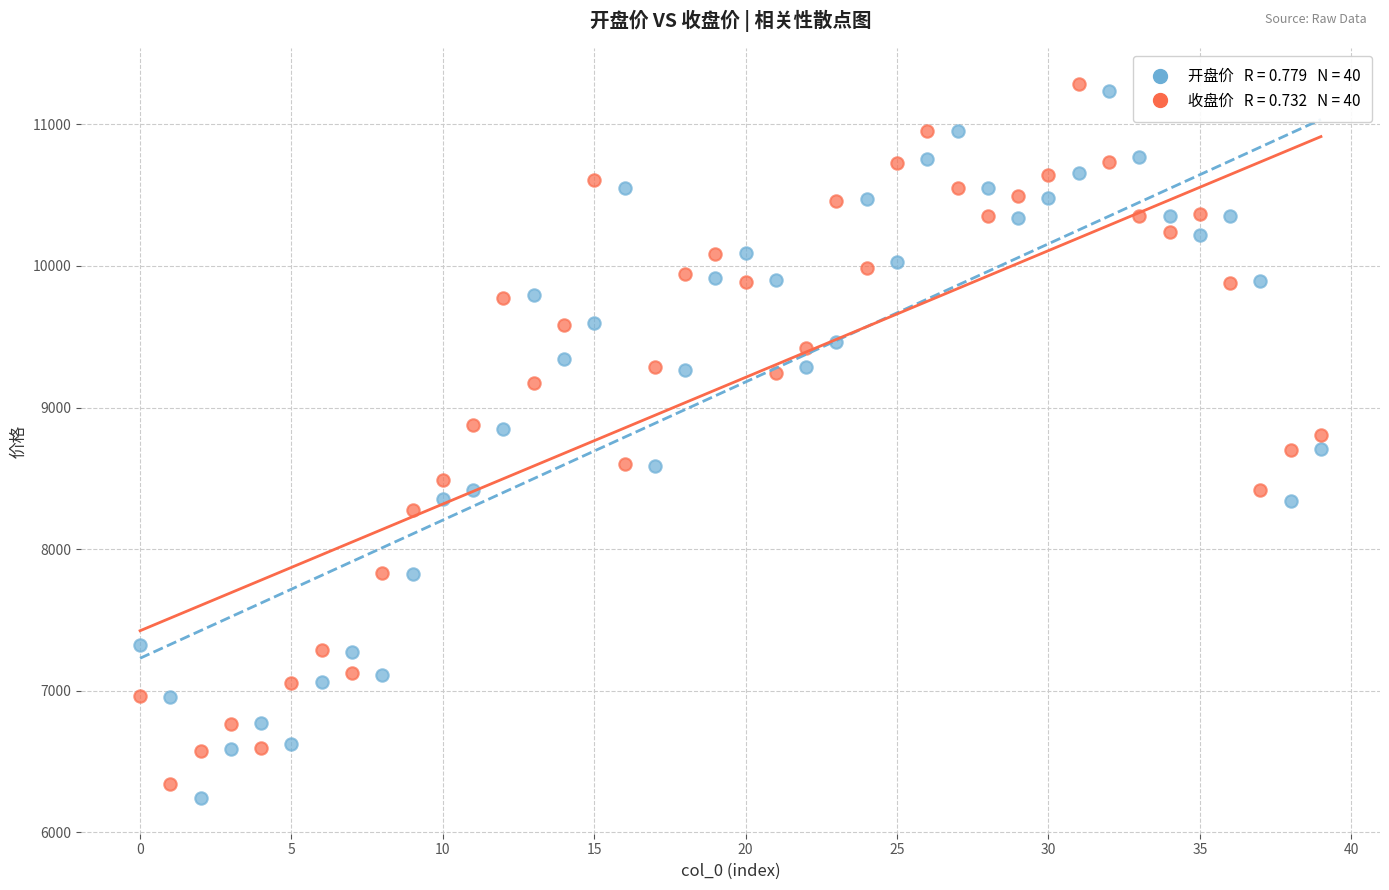

Across all data points, what is the range of Y values (max minus min)?

5044.7